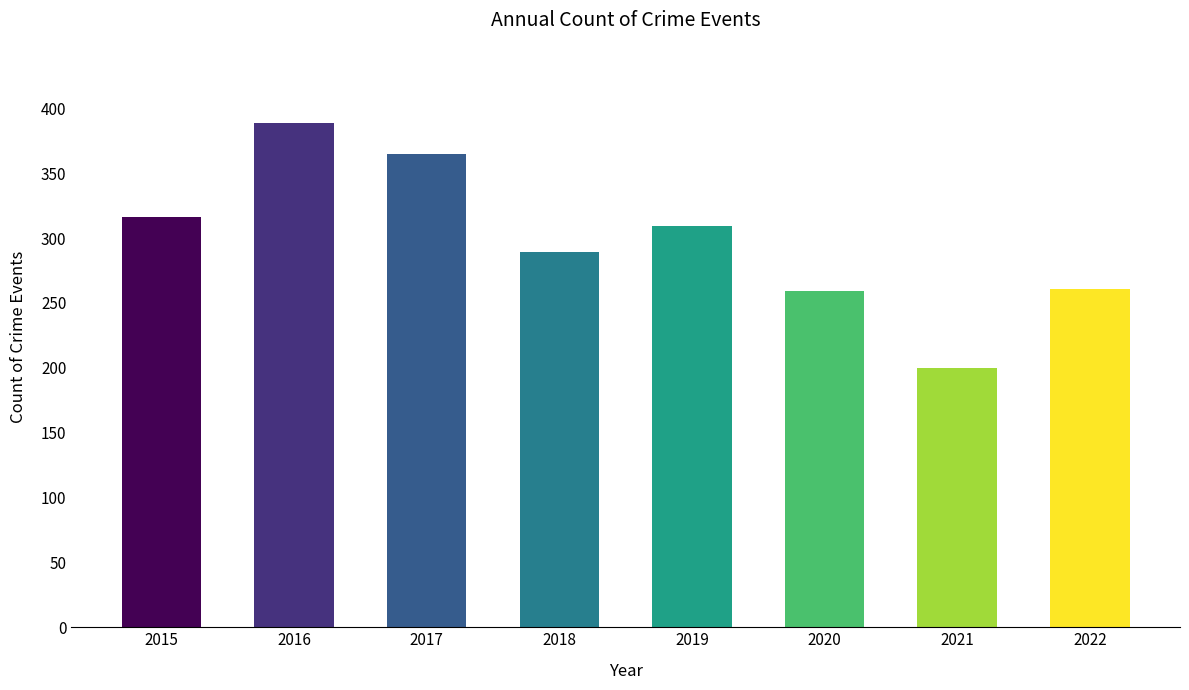

Are the bars grouped side by side (vs. stacked)?

No